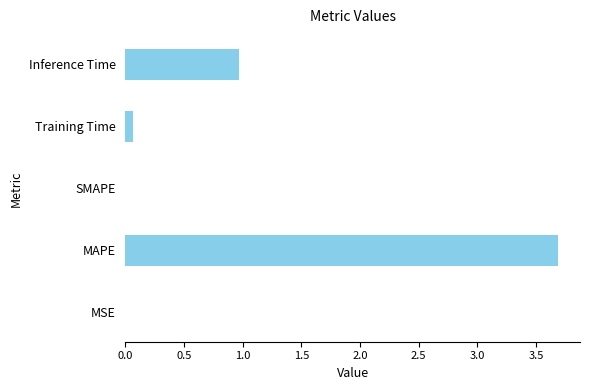

Are the bars horizontal?

Yes